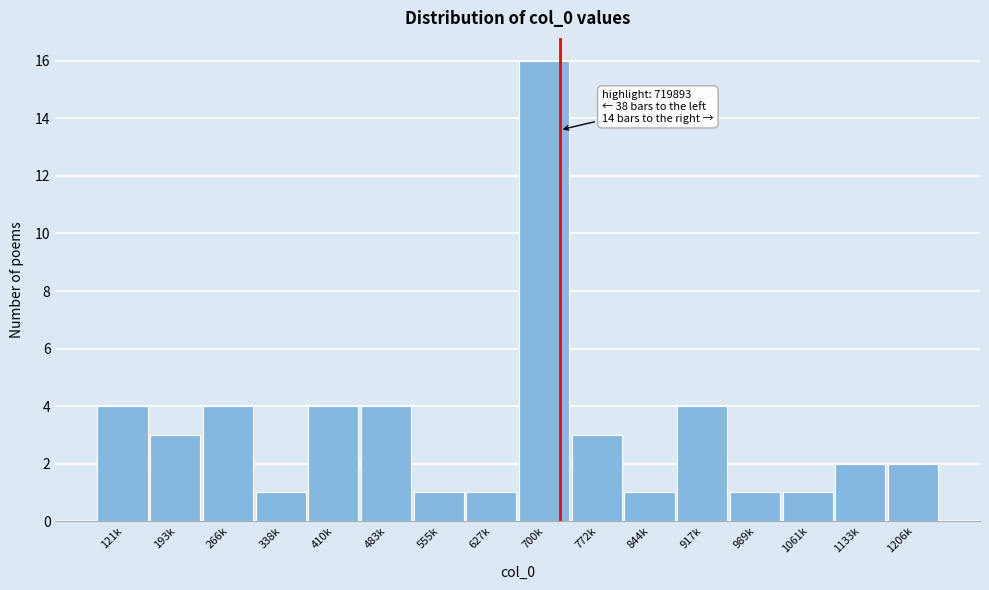

Reading left to right, list all the values displayed in this chart.

121k=4	193k=3	266k=4	338k=1	410k=4	483k=4	555k=1	627k=1	700k=16	772k=3	844k=1	917k=4	989k=1	1061k=1	1133k=2	1206k=2